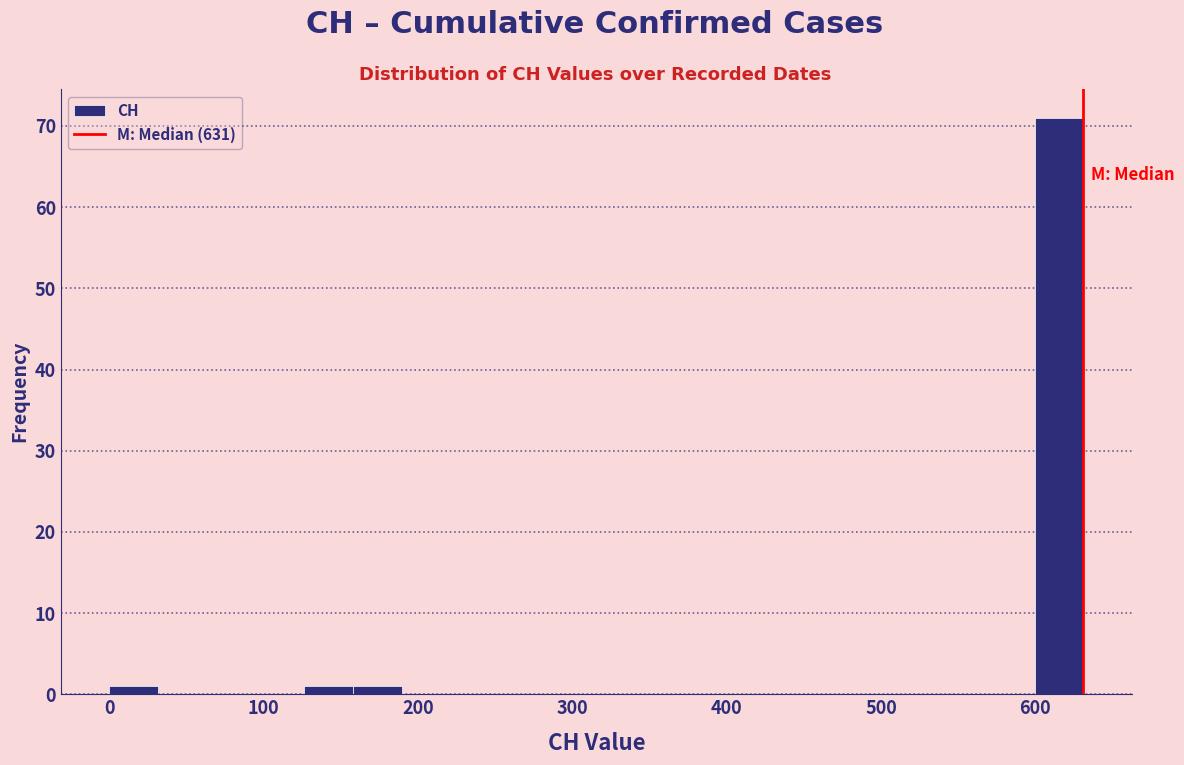

Read against the x-axis, roughly where is the centre of the tallest bar?

620